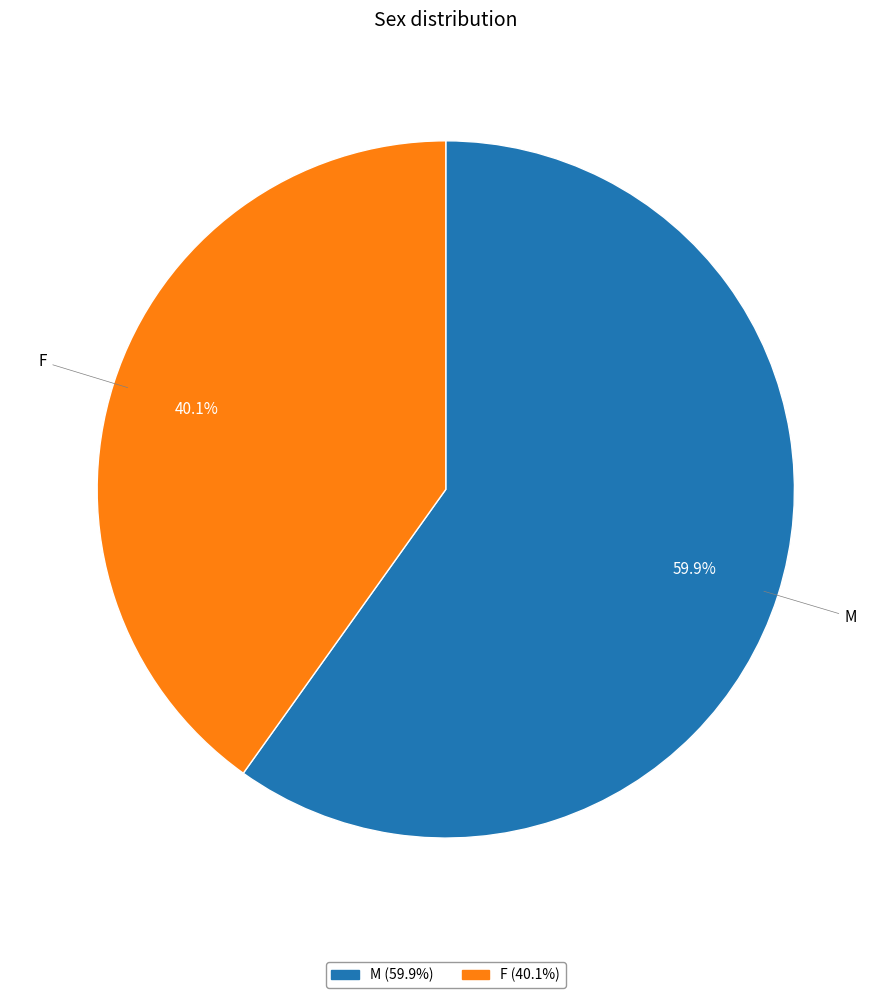

What percentage is the M slice, to the nearest percent?

60%